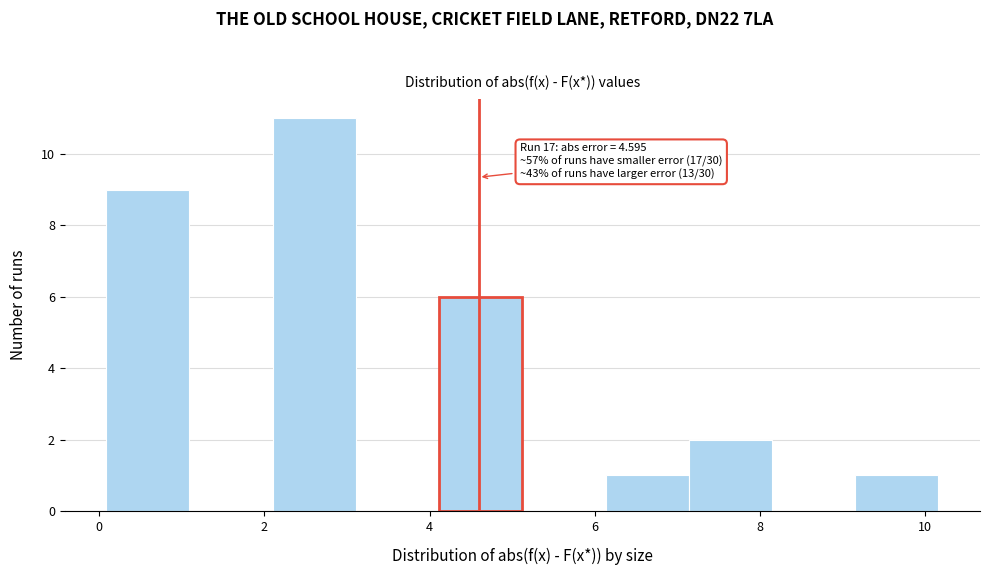

Which range on the x-axis has the tallest bar?

2.0 to 3.2